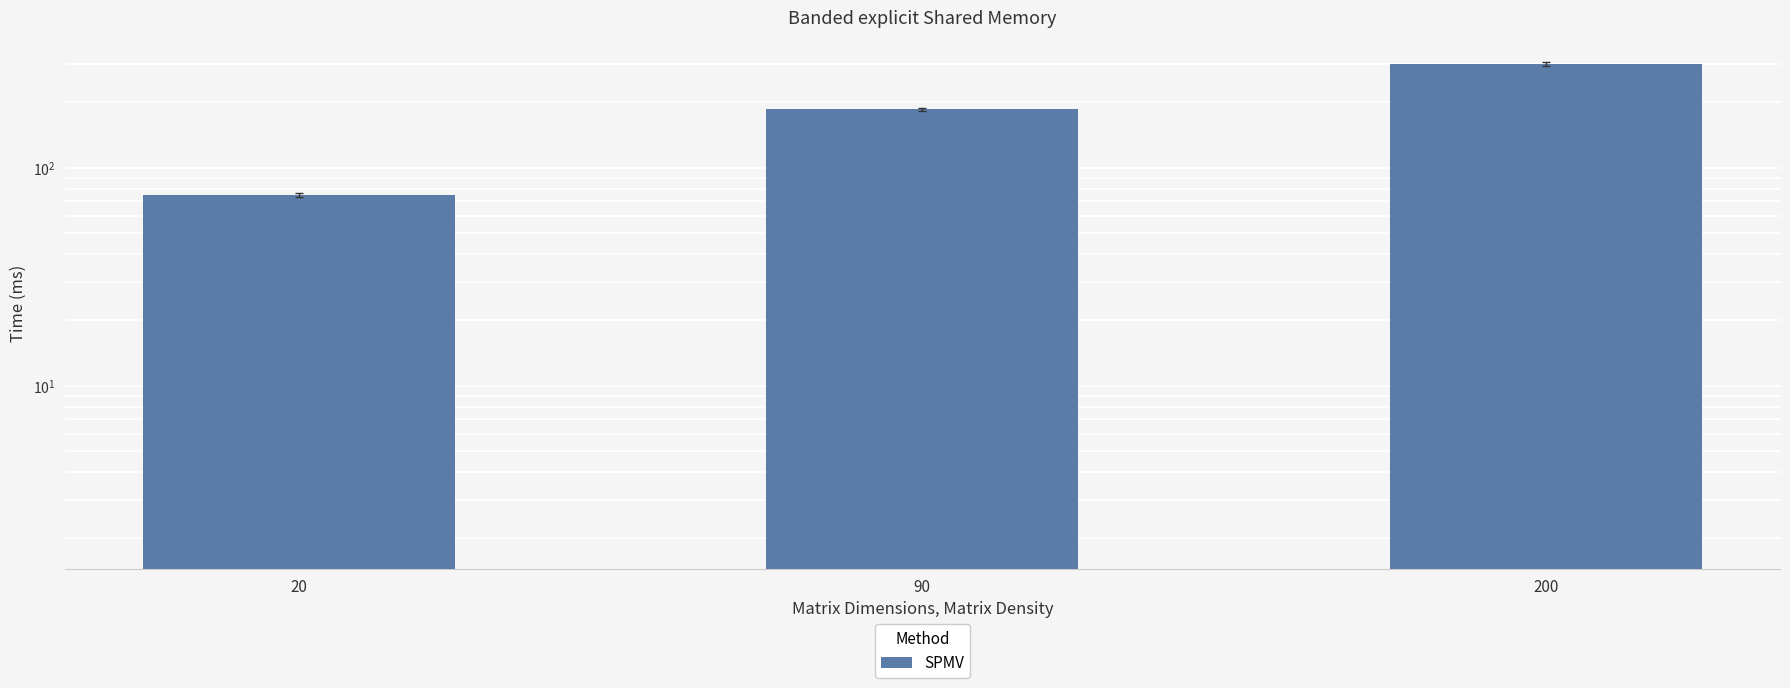

How many values are between 75 and 300?

3